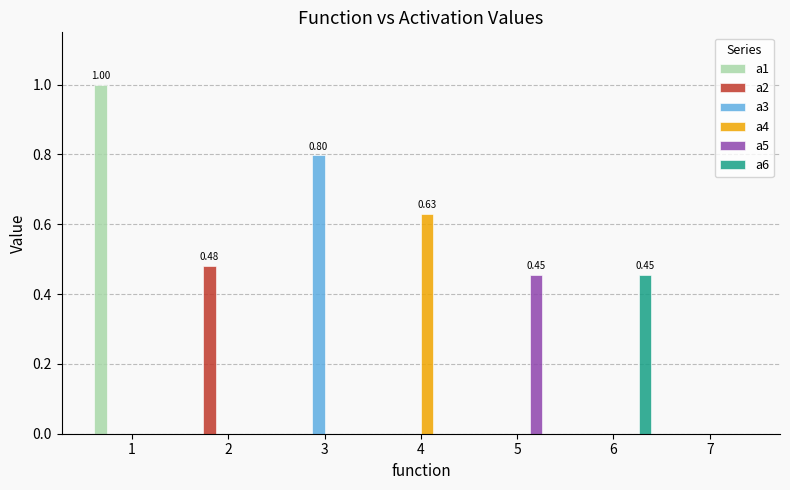

Which series has the largest total across all categories?

a1